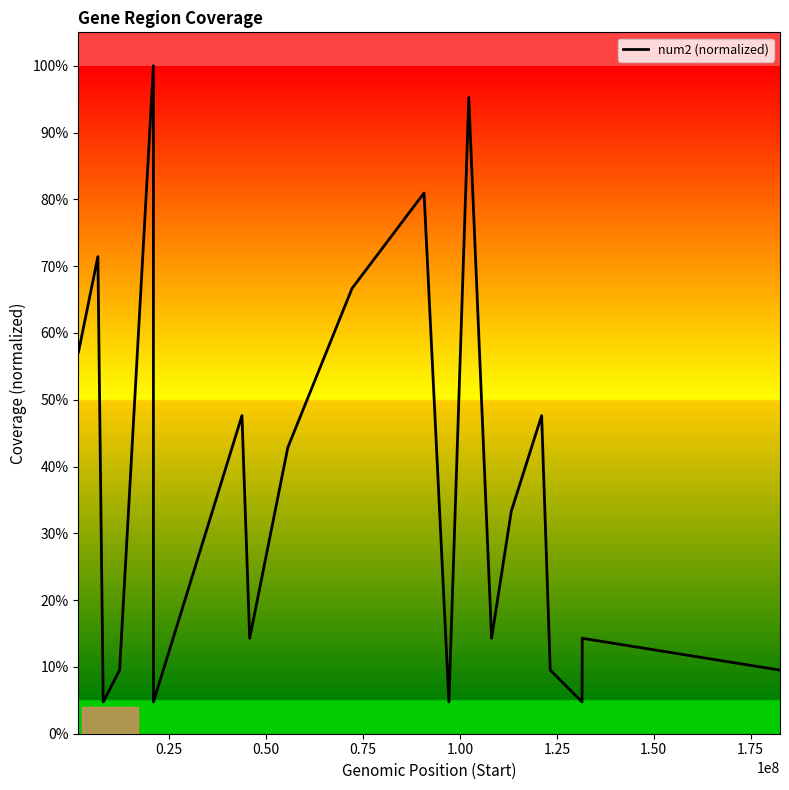

How many points are lower than both their immediate neighbors (excluding endpoints)?

6